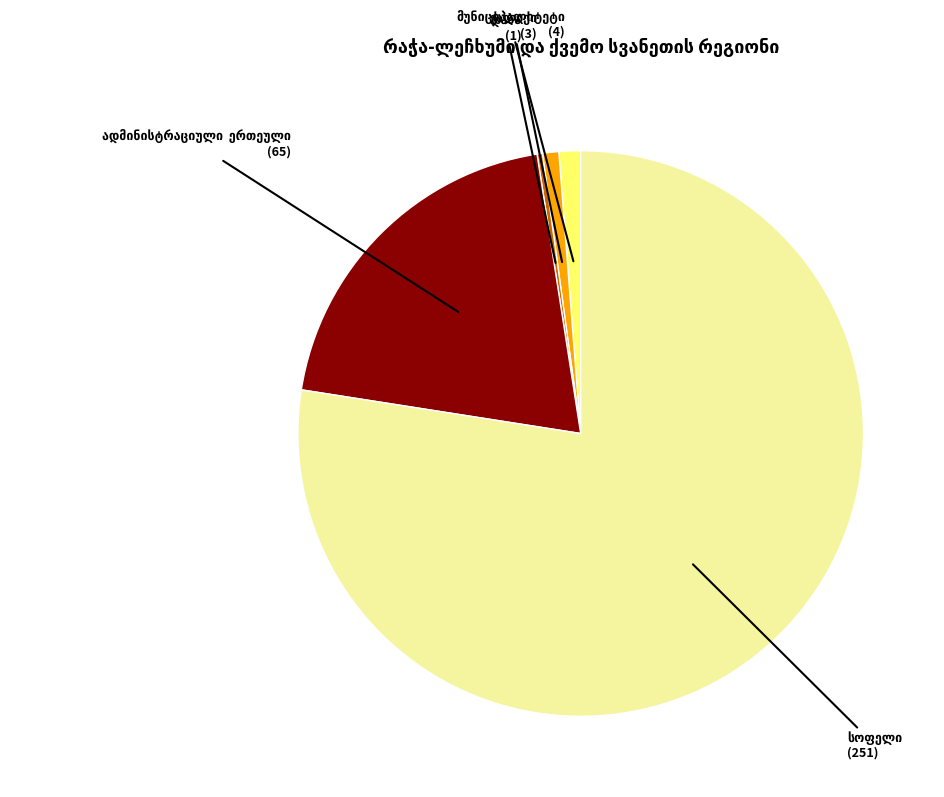

Is there a majority slice in this chart?

Yes